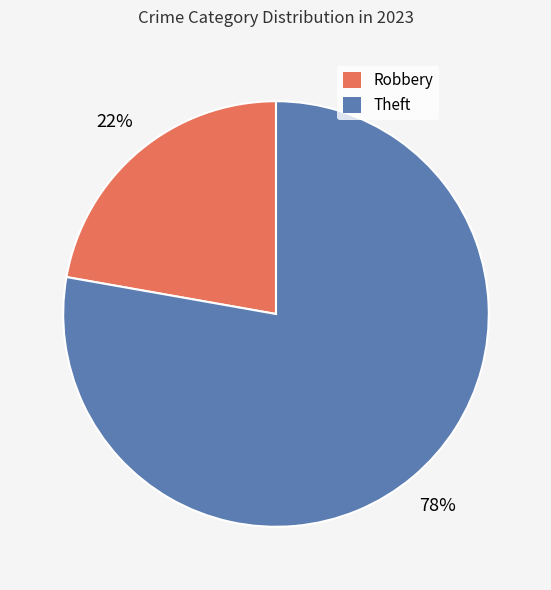

True or false: Theft accounts for 78% of the total.

True